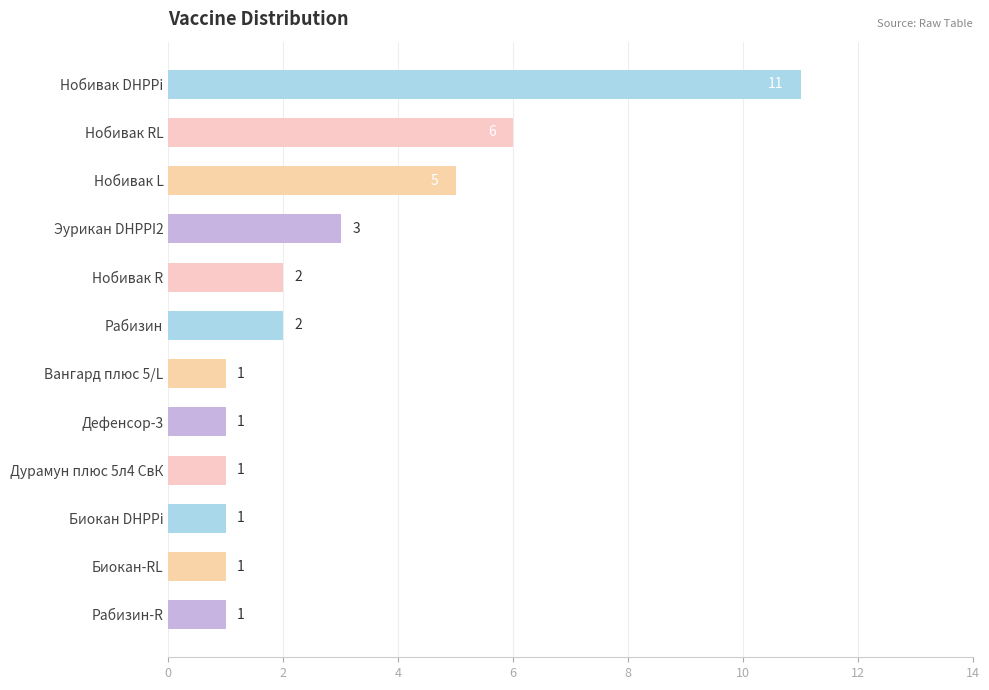

Is it true that the value at Рабизин-R is 2?

False